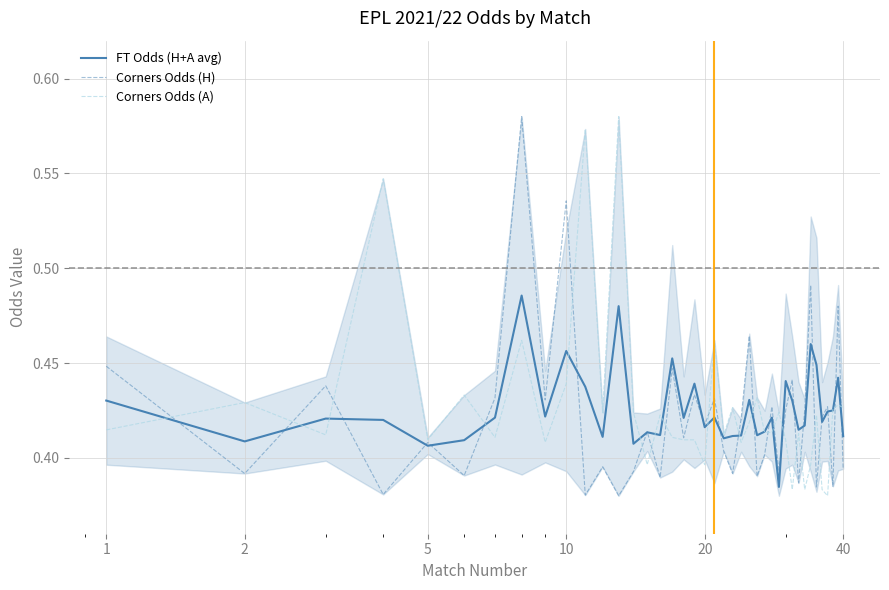

Where is the first local maximum for Corners Odds (A)?

2